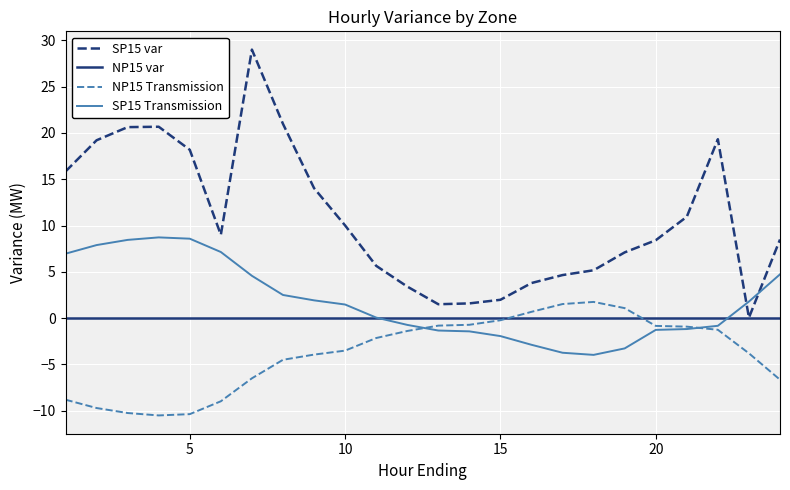

True or false: SP15 var and NP15 Transmission cross at least once.

False